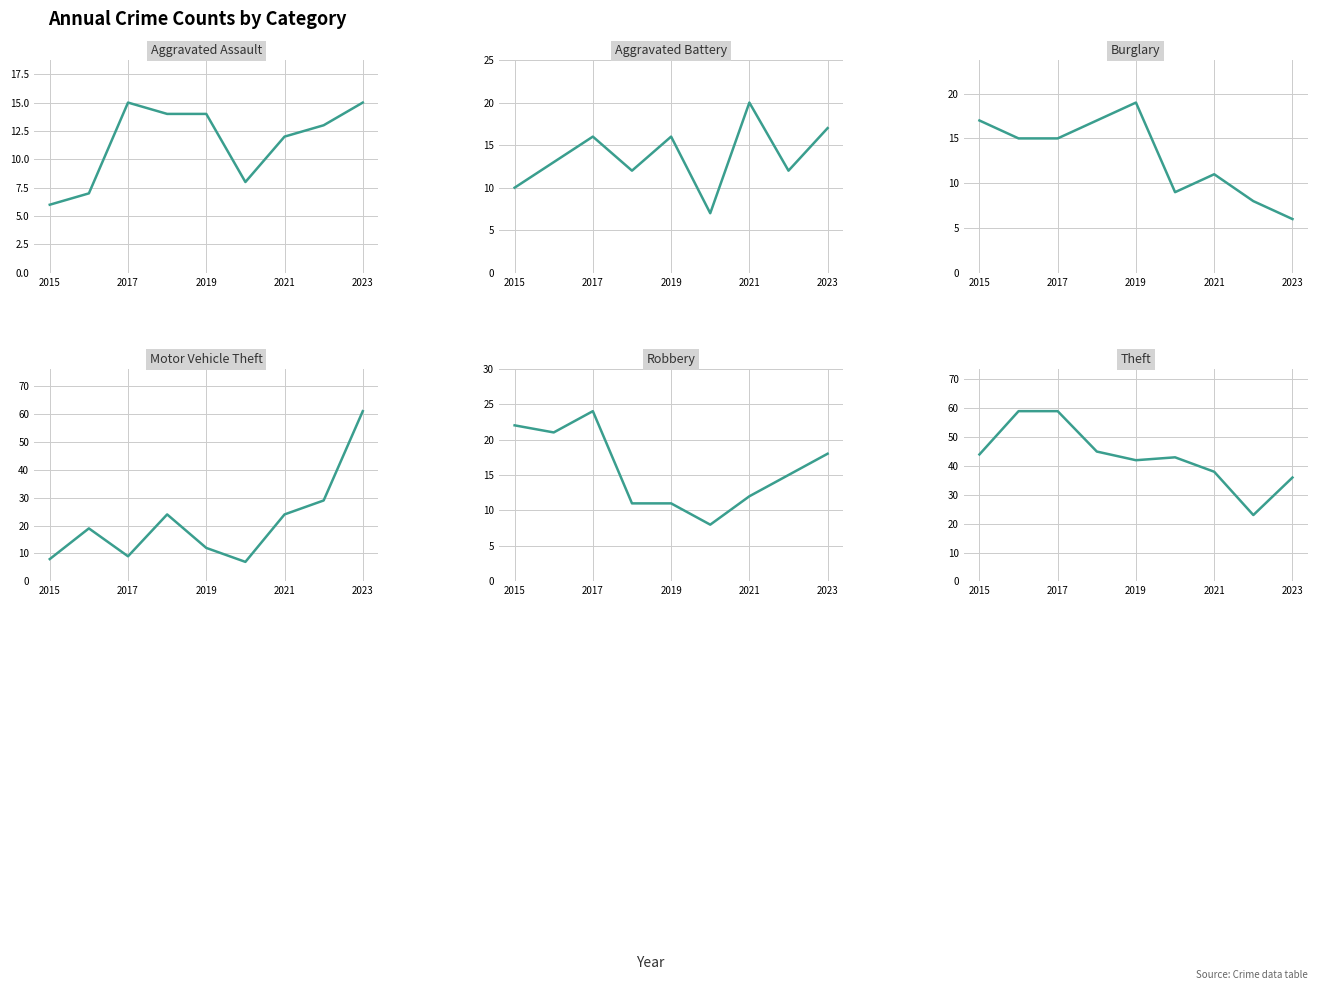

Reading left to right, what are all the values shown in this chart?

Aggravated Assault: 6	7	15	14	14	8	12	13	15
Aggravated Battery: 10	13	16	12	16	7	20	12	17
Burglary: 17	15	15	17	19	9	11	8	6
Motor Vehicle Theft: 8	19	9	24	12	7	24	29	61
Robbery: 22	21	24	11	11	8	12	15	18
Theft: 44	59	59	45	42	43	38	23	36